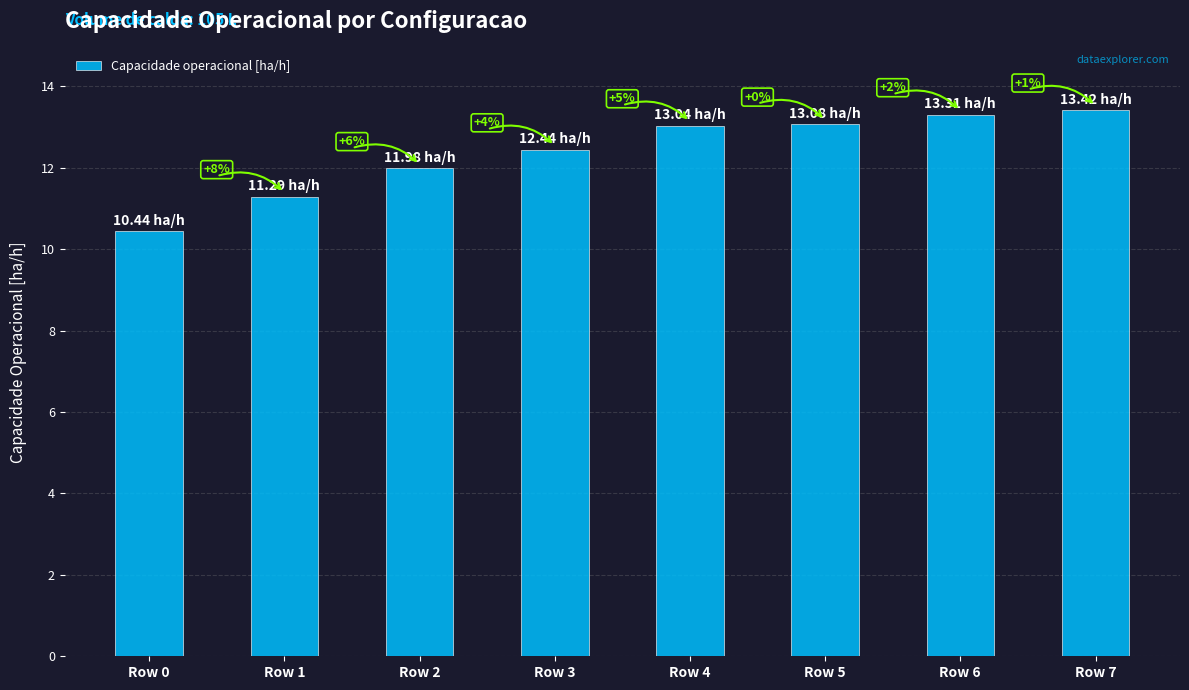

What is the value of the 3rd bar from the left?

12.0